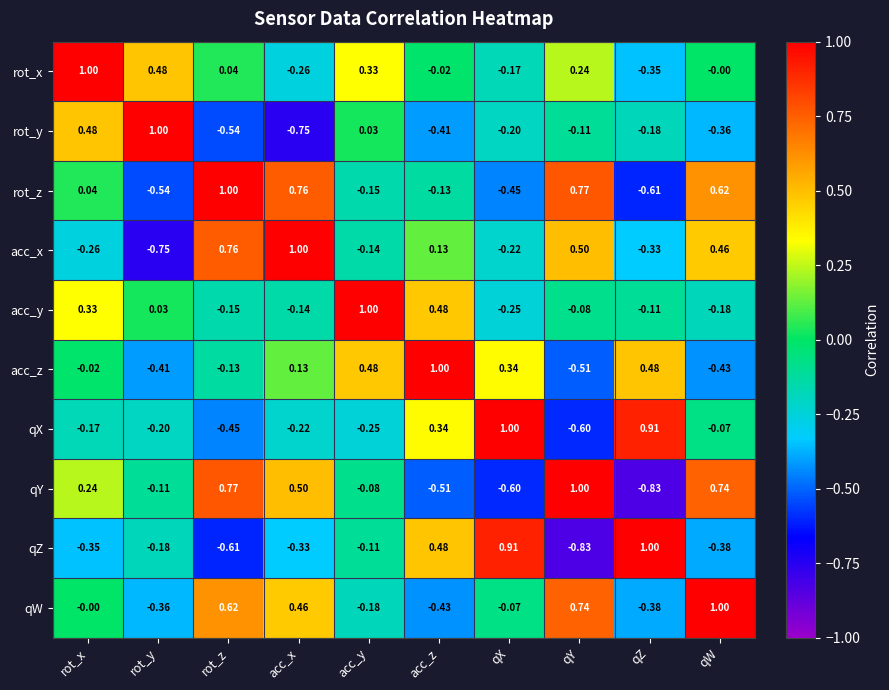

At which category is the sum across all series the highest?

qW